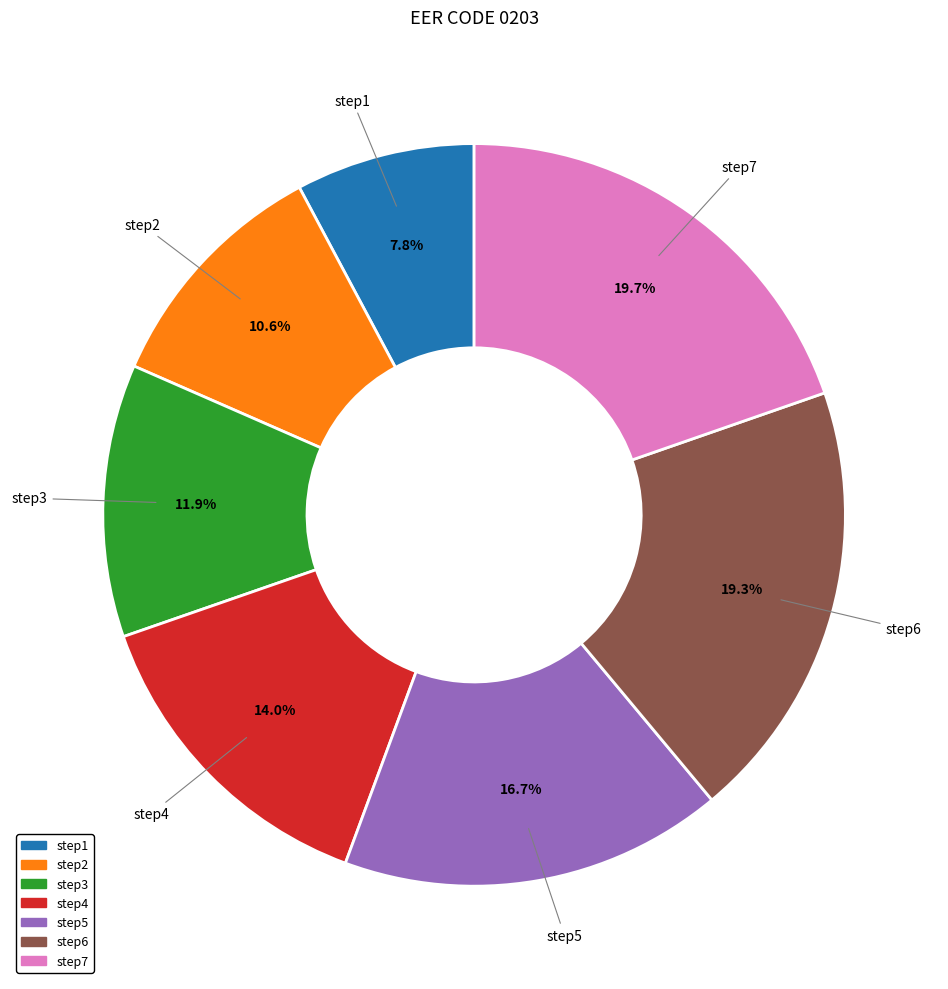

Is the sum of step7 and step2 greater than half?

No